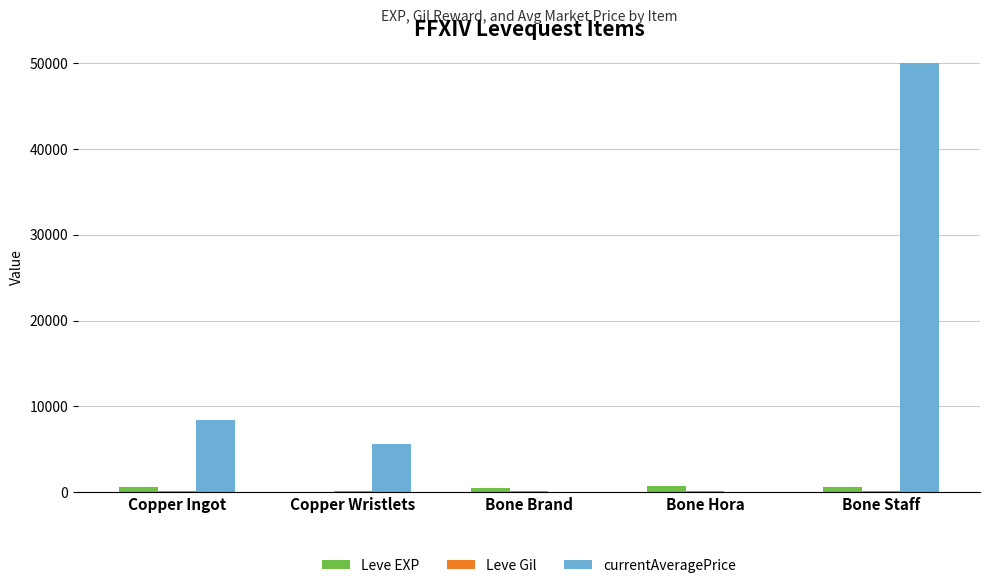

Between Bone Brand and Bone Staff, which series saw the biggest shift?

currentAveragePrice